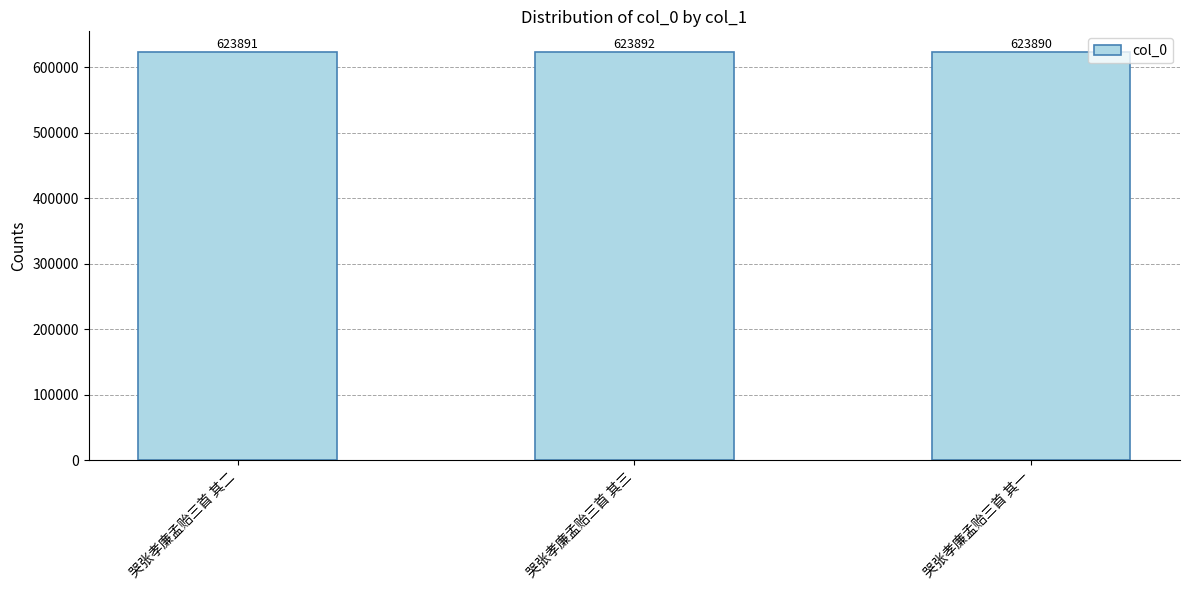

Rank the categories by value from highest to lowest.

哭张孝廉孟贻三首 其三, 哭张孝廉孟贻三首 其二, 哭张孝廉孟贻三首 其一